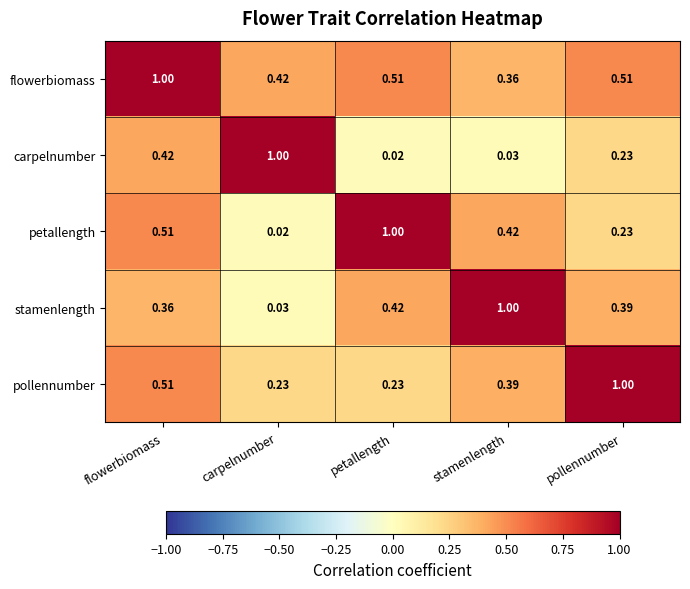

At which category is the sum across all series the highest?

flowerbiomass